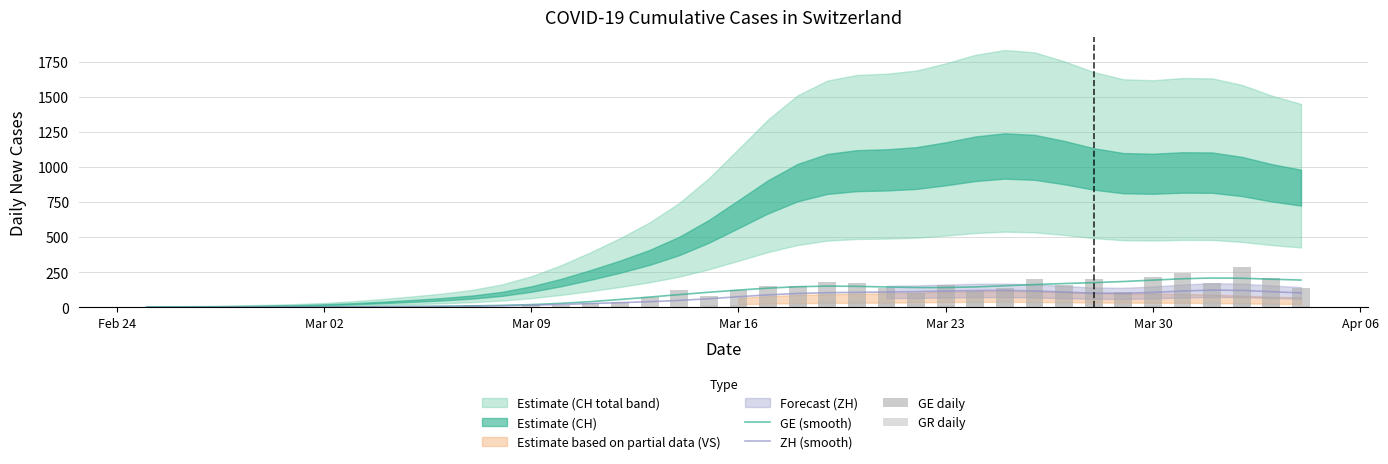

What is the maximum value for ZH (smooth)?

122.9